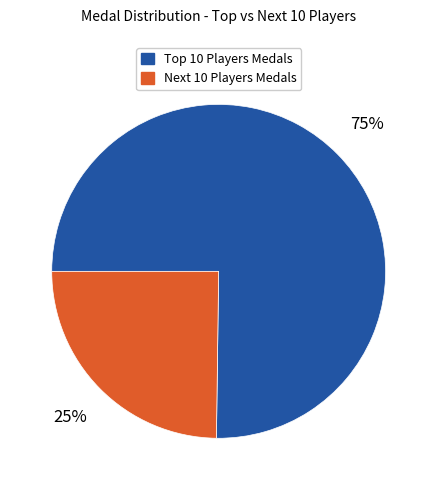

How many segments does this pie chart have?

2